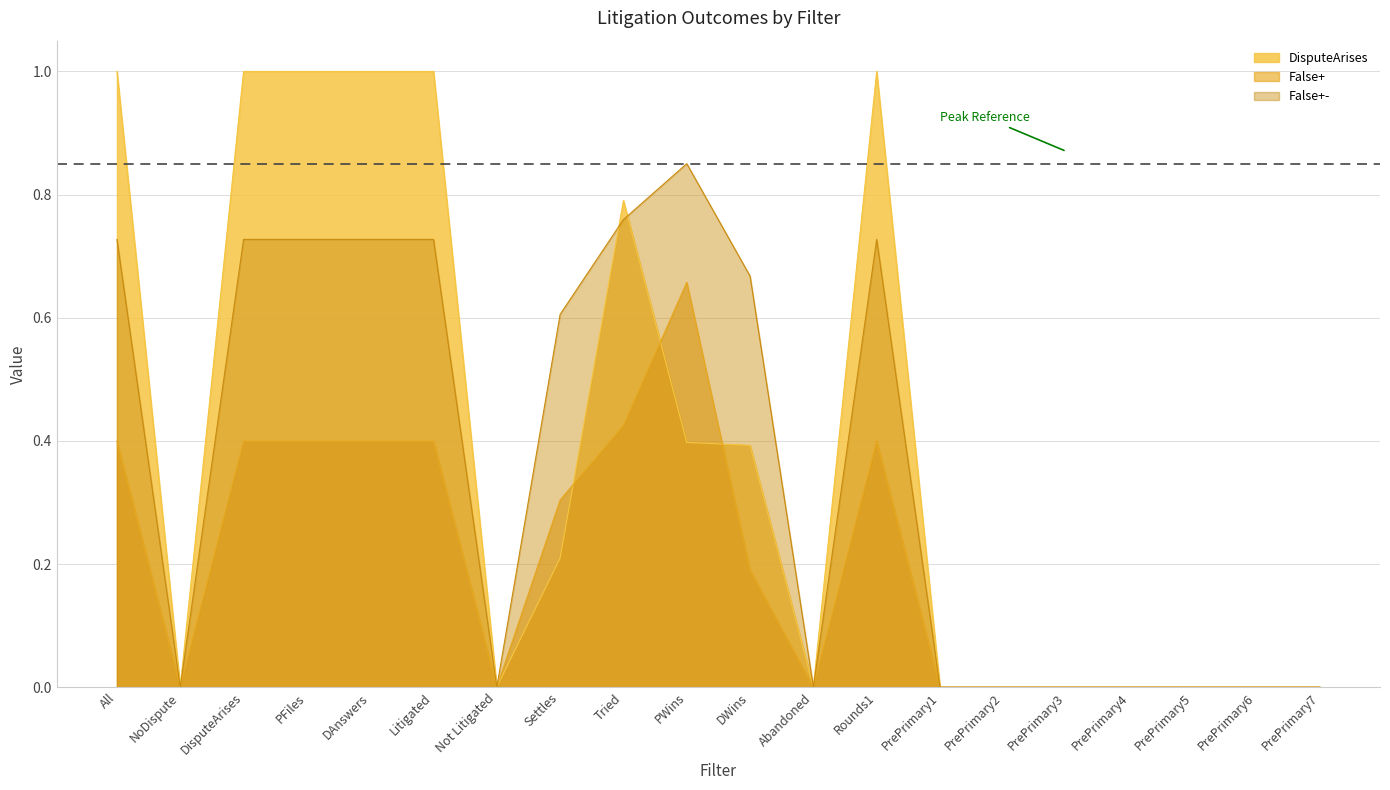

How many distinct data groups are displayed?

3